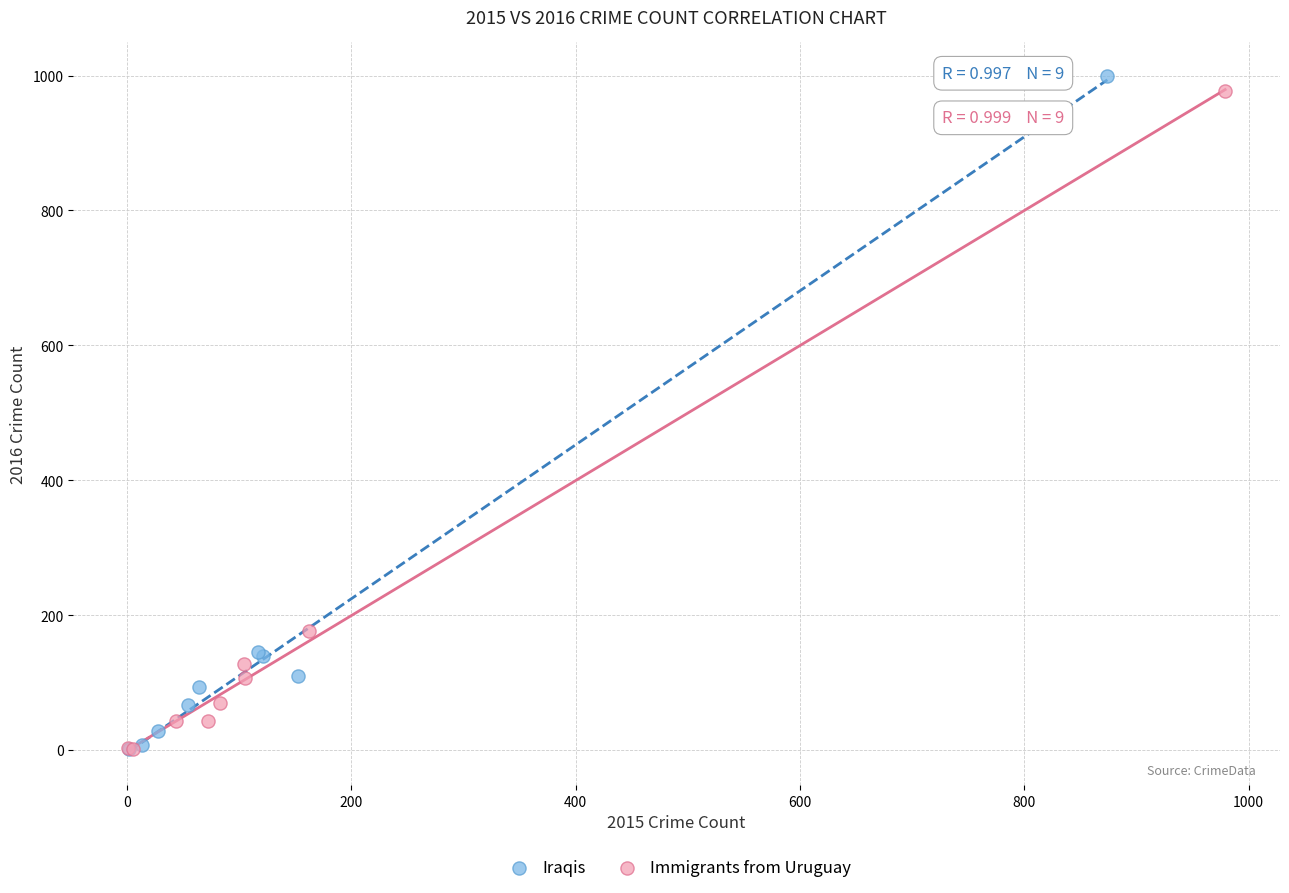

Which series has the largest Y range (max minus min)?

Iraqis